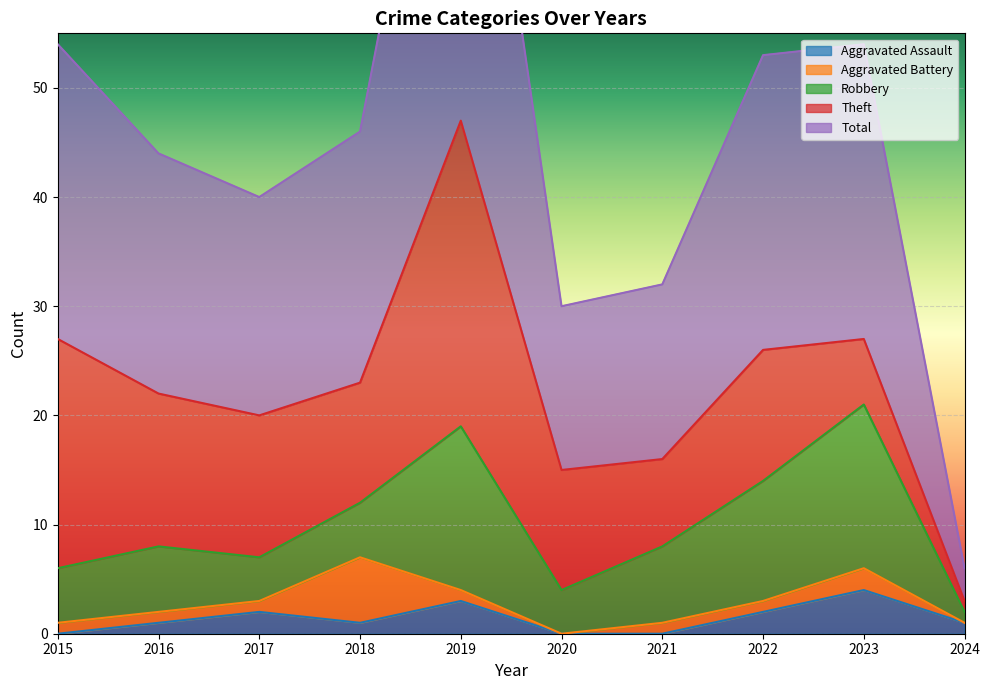

Is the value of Total at 2023 greater than the value of Robbery at 2016?

Yes